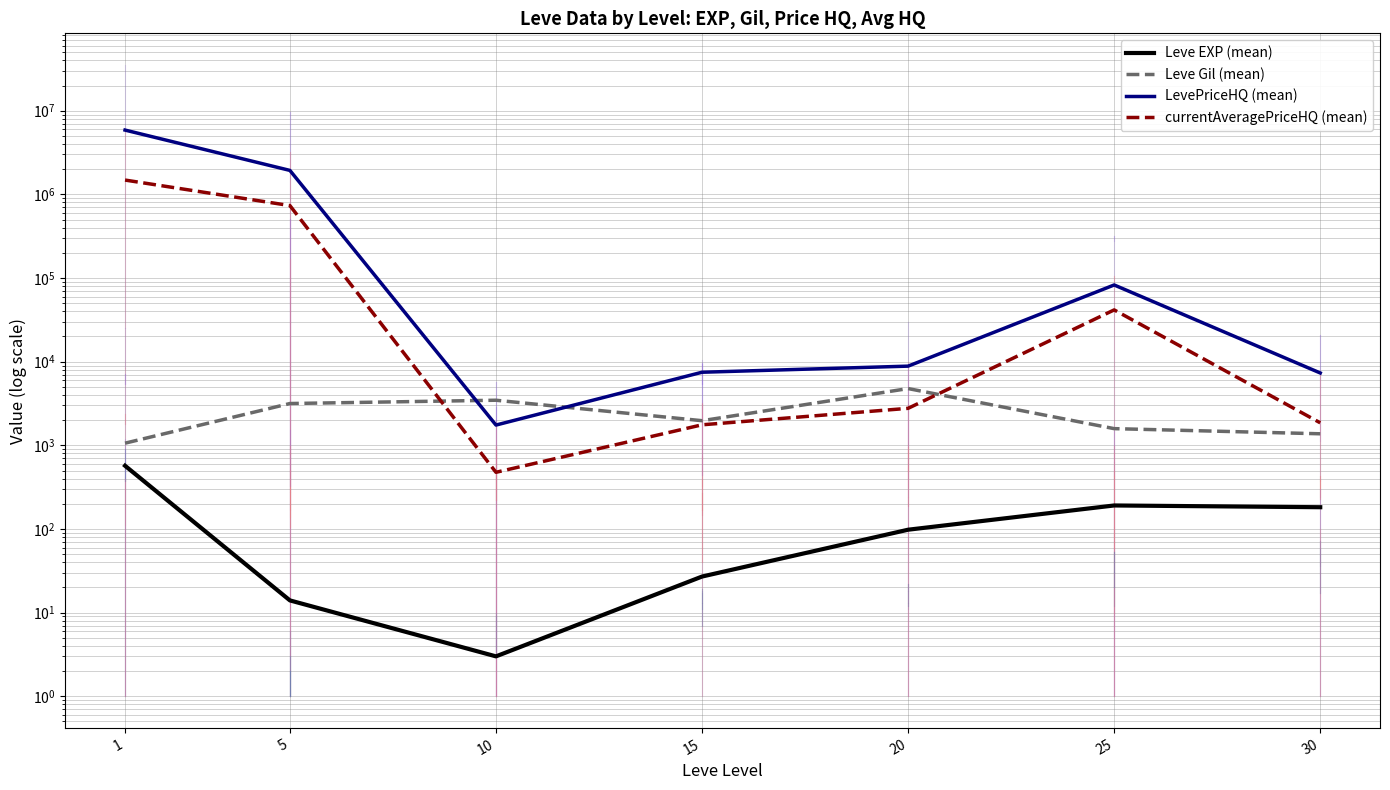

Is this an area chart (filled region under the line)?

No